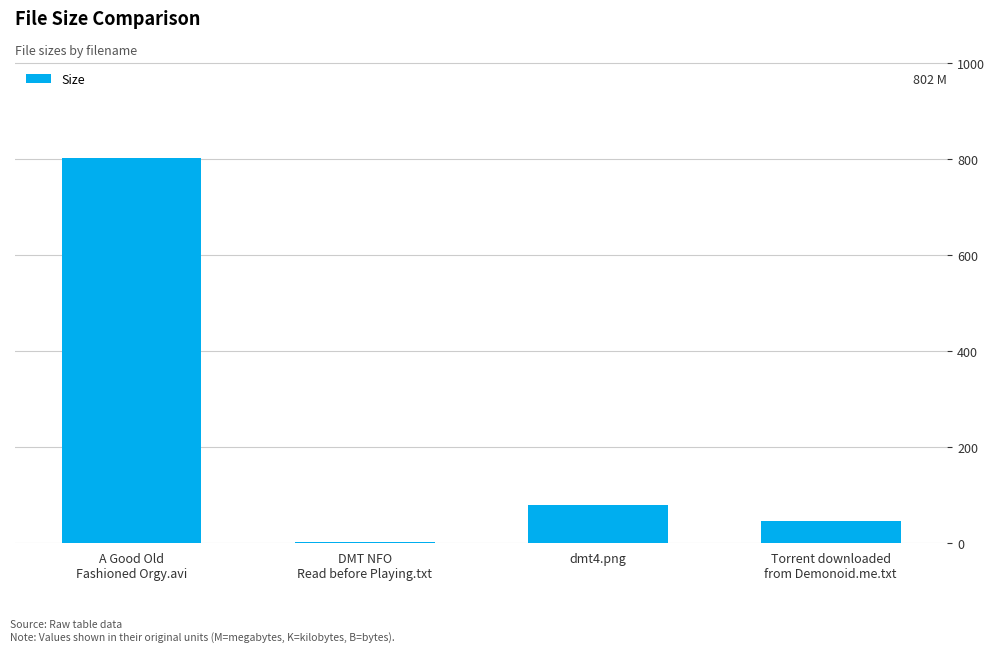

Read the value at dmt4.png.

78.3